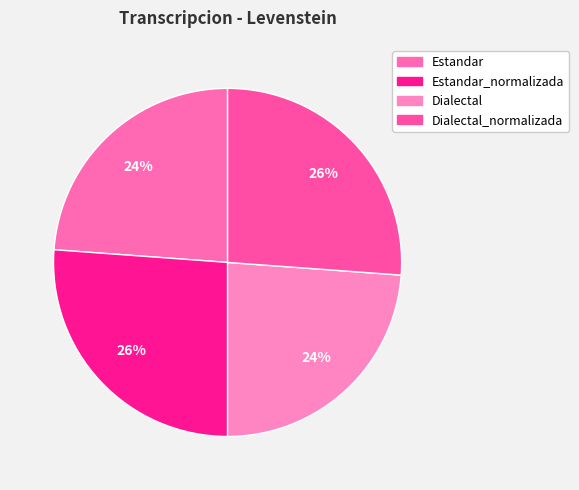

What percentage do Dialectal_normalizada and Dialectal together represent?

50.0%